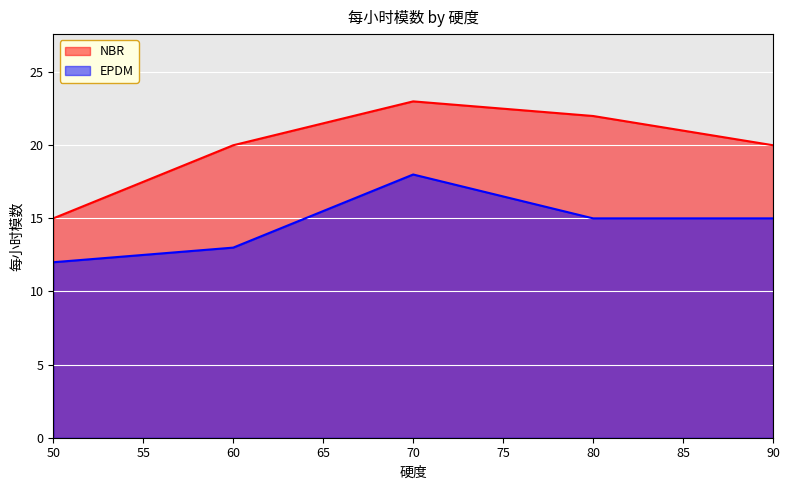

How many data points in NBR are less than 20?

1